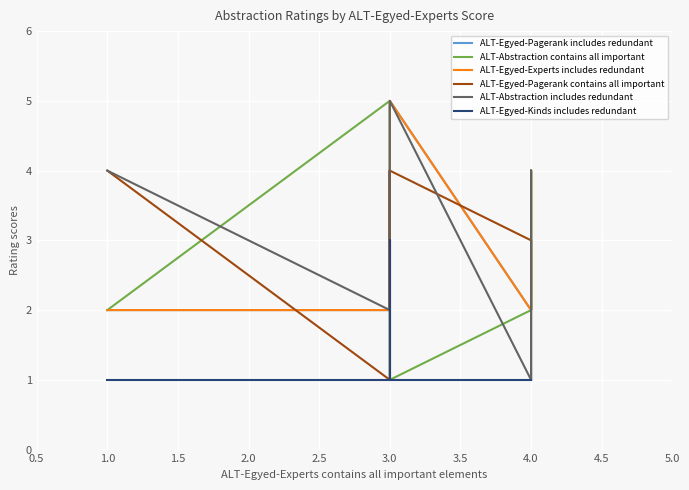

True or false: ALT-Abstraction contains all important has a value of 1 at 3.0.

True